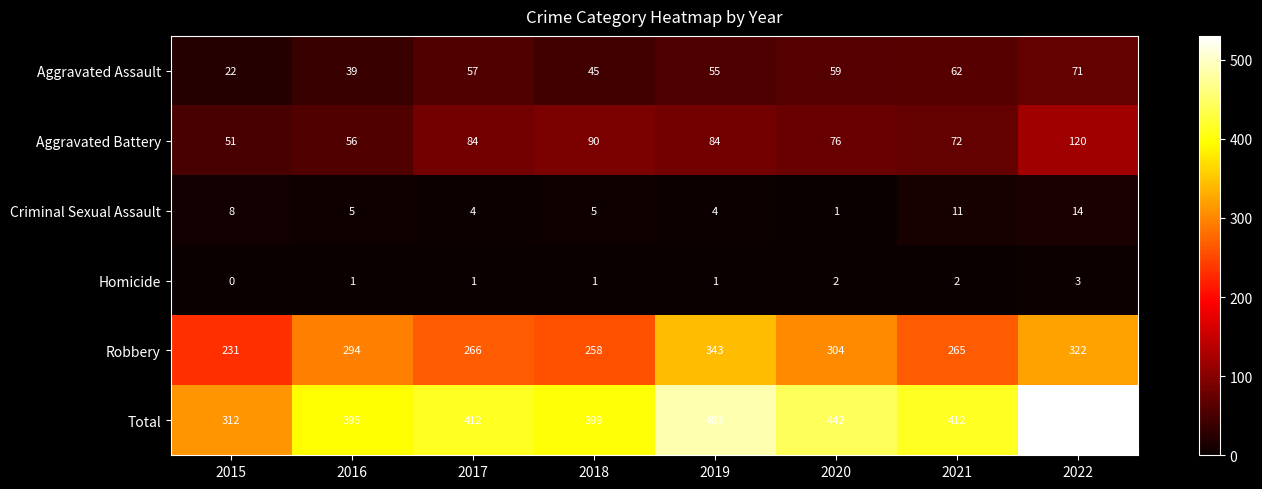

What is the lowest value of the Aggravated Assault series?

22